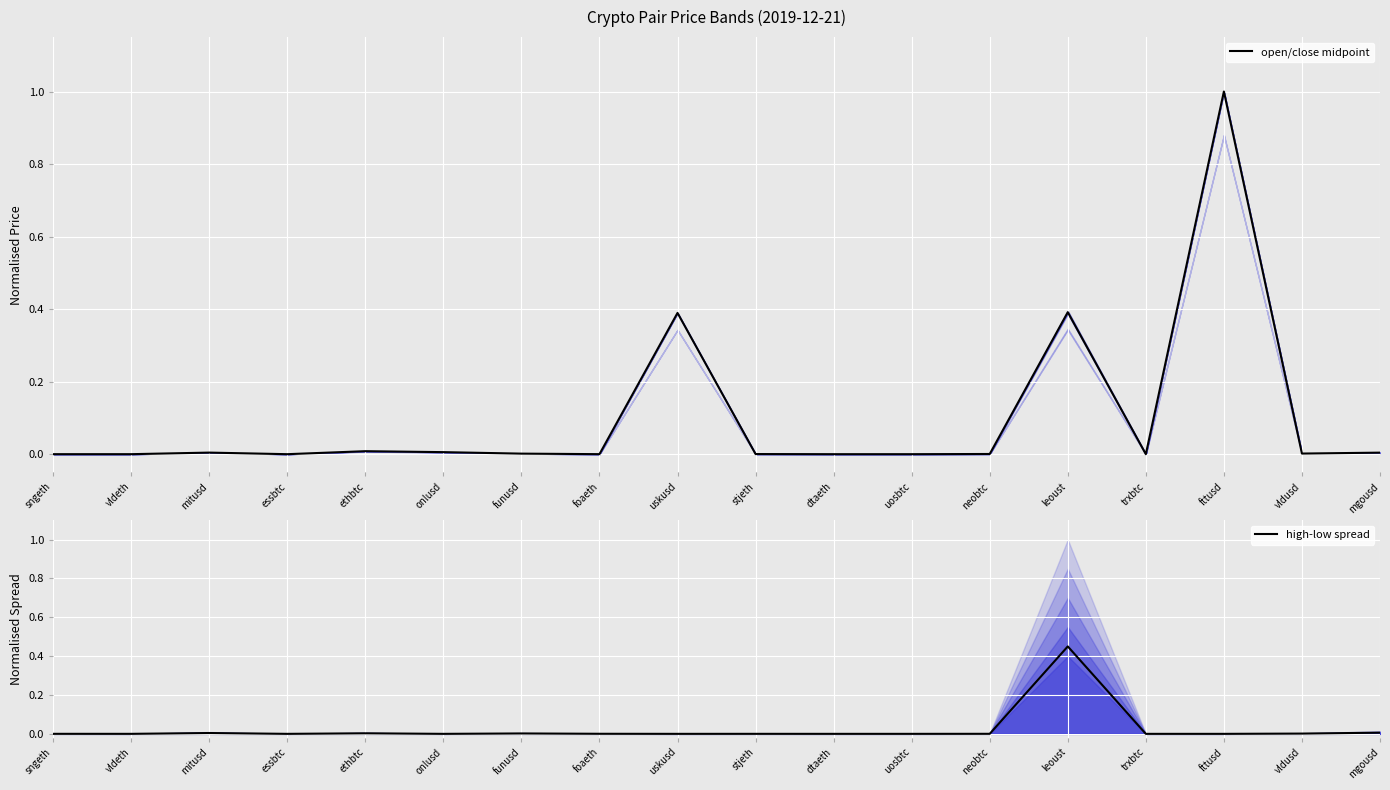

The value of open/close midpoint at uskusd is 0.4. True or false?

True